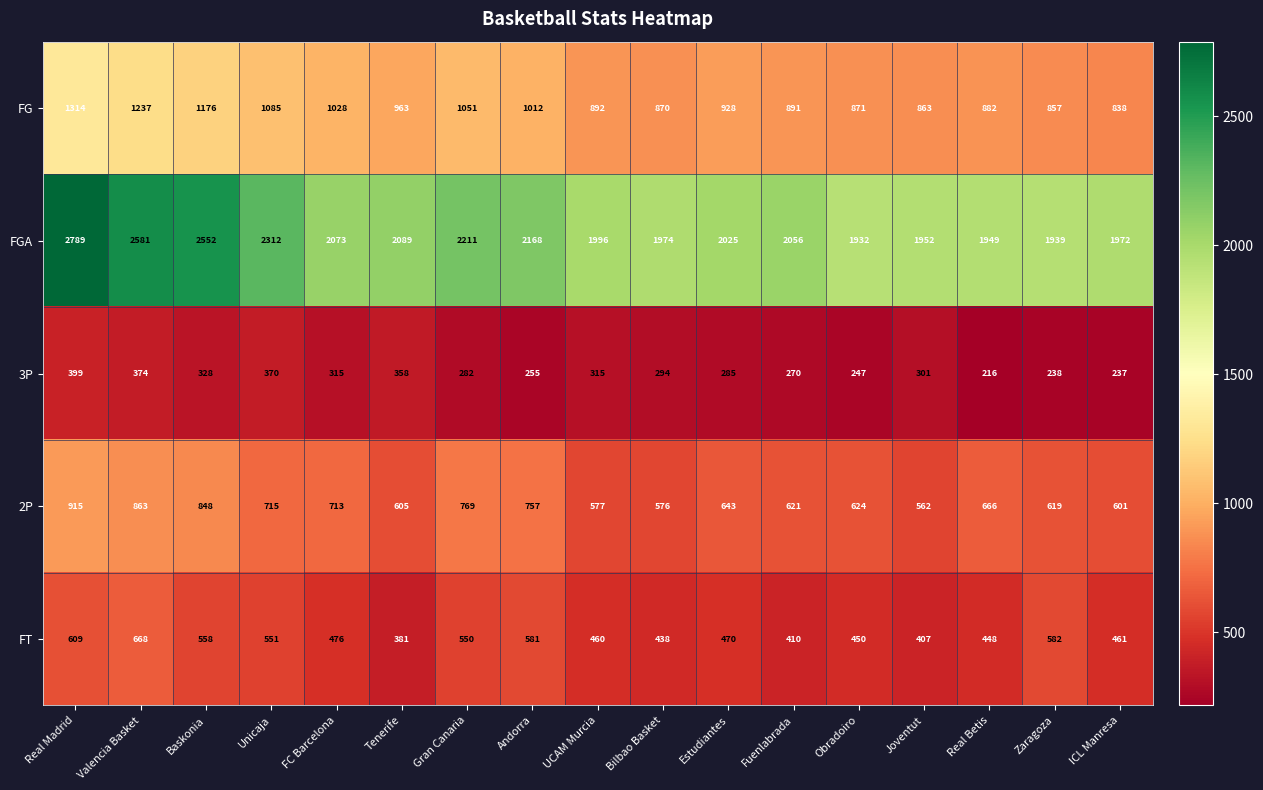

At which category is the sum across all series the highest?

Real Madrid